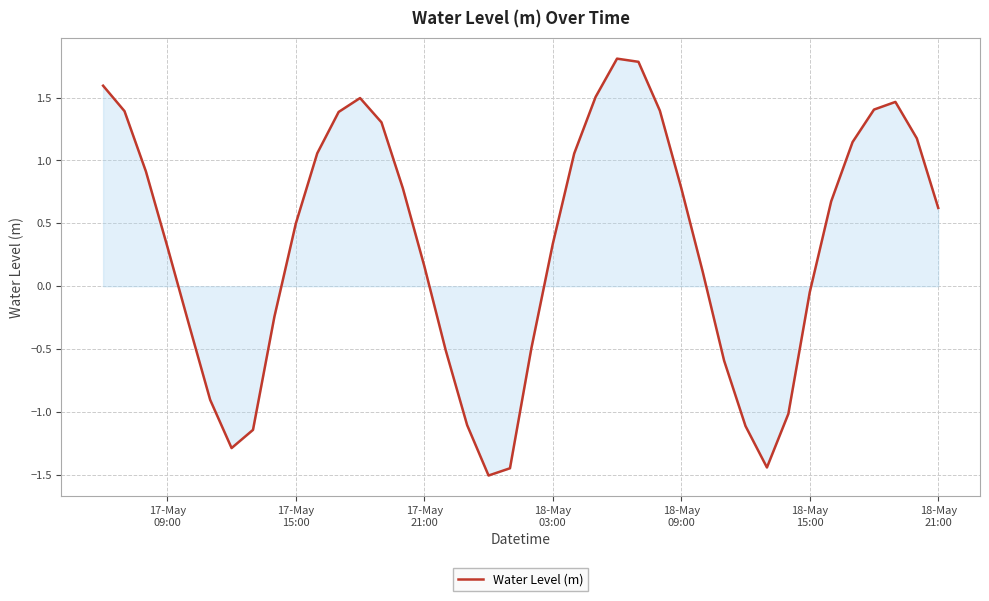

What is the maximum value shown in the chart?

1.8